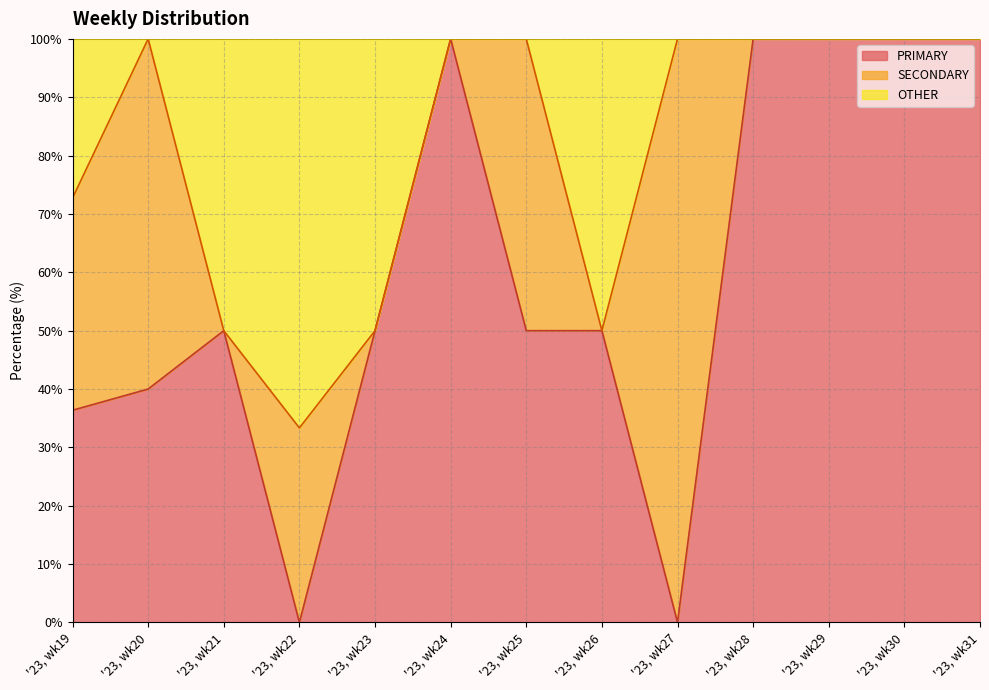

Is it true that PRIMARY equals 100.0 at '23, wk28?

True